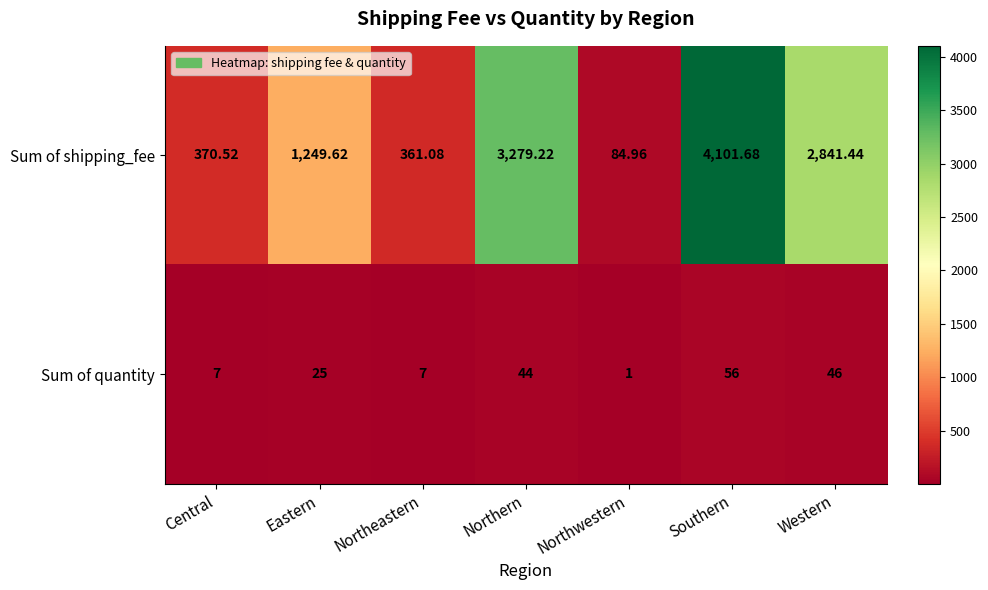

At which label does Sum of quantity reach its peak?

Southern